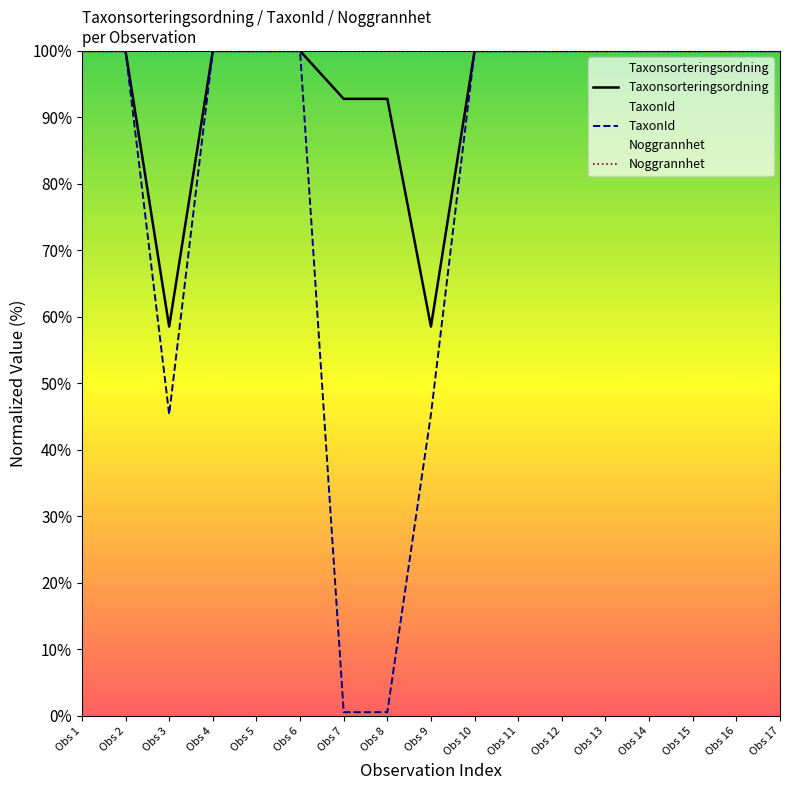

How many lines are shown in the chart?

3